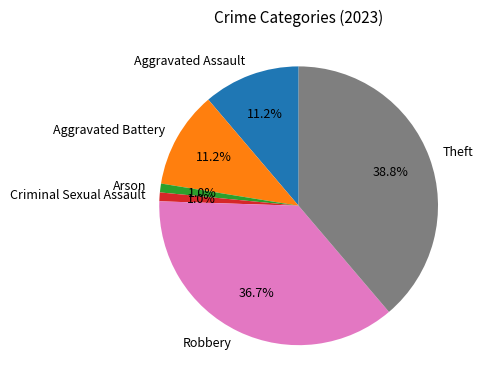

What is the largest slice in the pie chart?

Theft